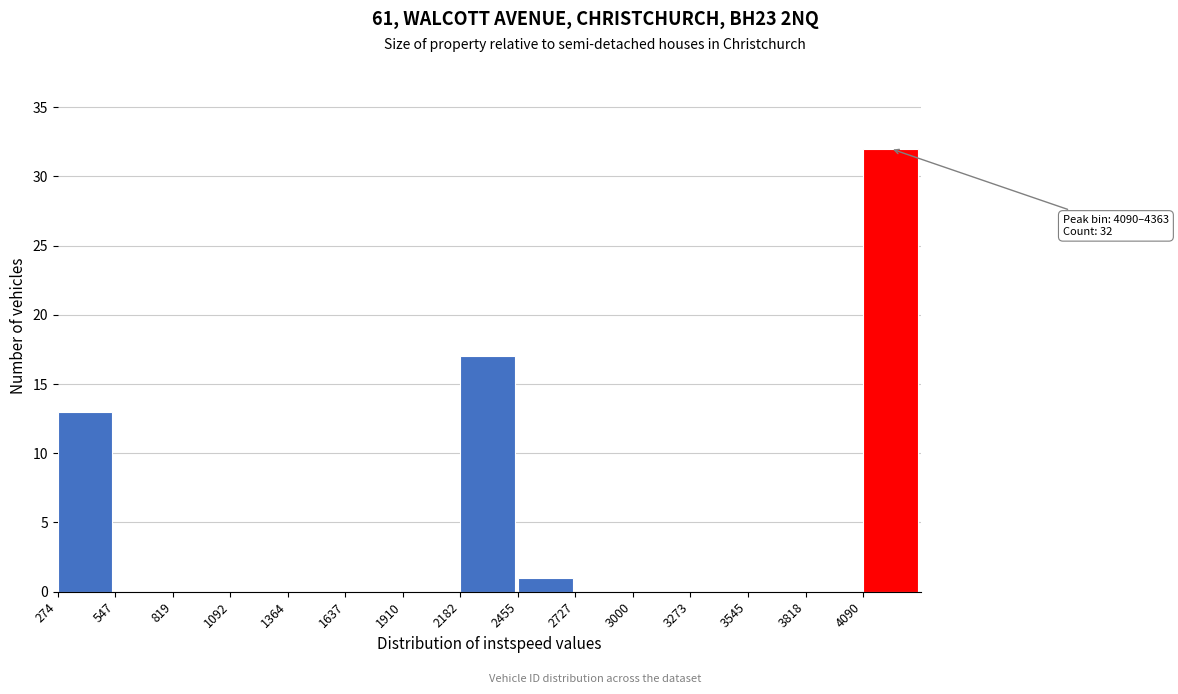

Over which range of the x-axis is the bar tallest?

4100 to 4350